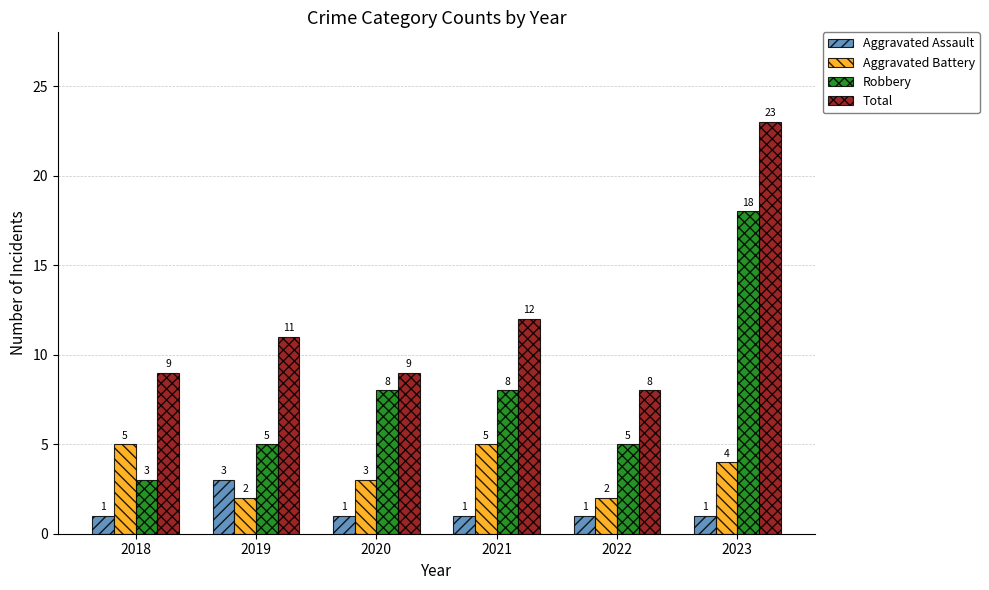

What is the total value across all series at 2019?

21